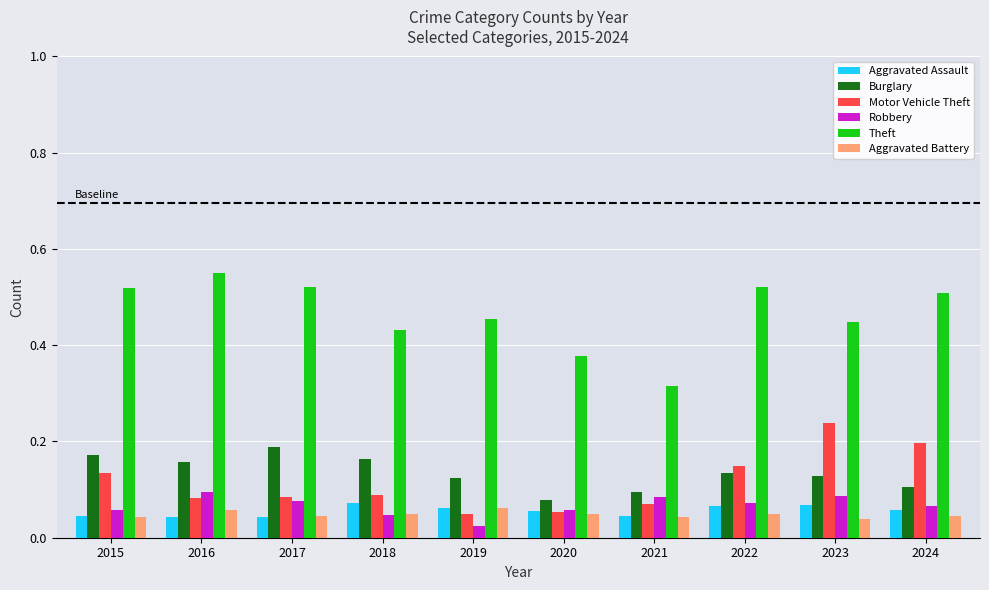

Which series has the largest total across all categories?

Theft